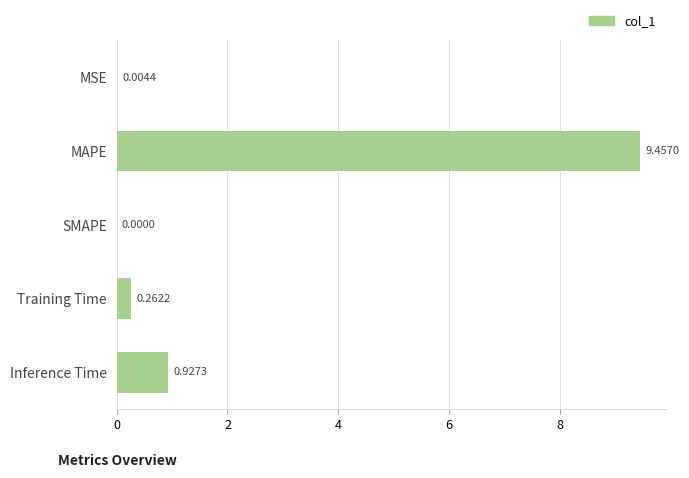

Which category has the highest value across all series?

MAPE